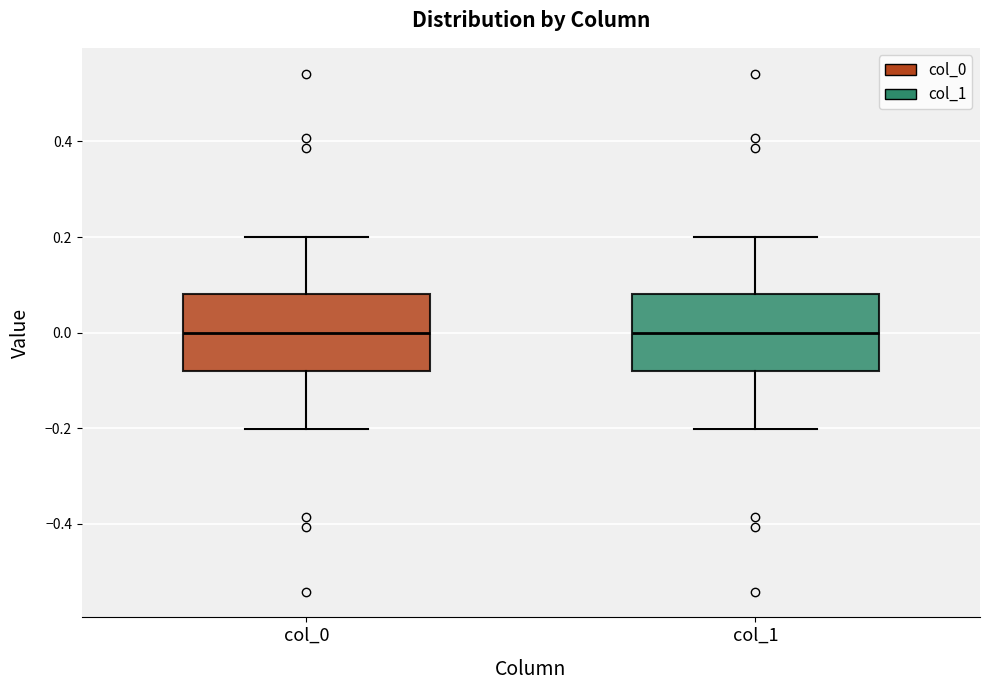

Reading left to right, transcribe this box plot: for each box, give where its median line is, the range the box spans, and where its two whiskers end, as read against the y-axis. The values are not printed on the chart, so give them approximately, as read against the axis.

col_0: median 0.00, box -0.08 to 0.08, whiskers -0.20 to 0.20
col_1: median 0.00, box -0.08 to 0.08, whiskers -0.20 to 0.20